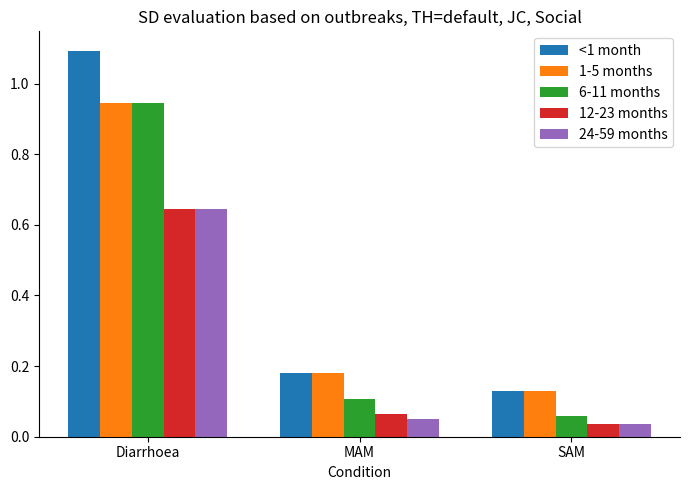

What are all the series names shown in the legend?

<1 month, 1-5 months, 6-11 months, 12-23 months, 24-59 months